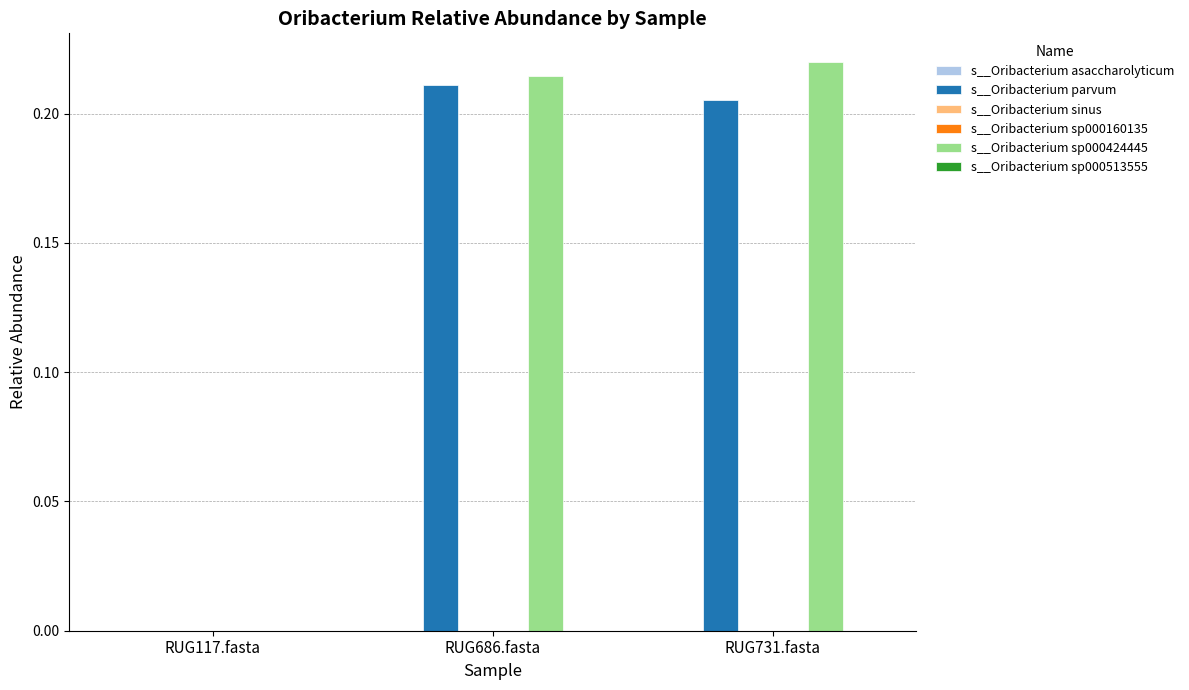

How many categories are shown in the chart?

3